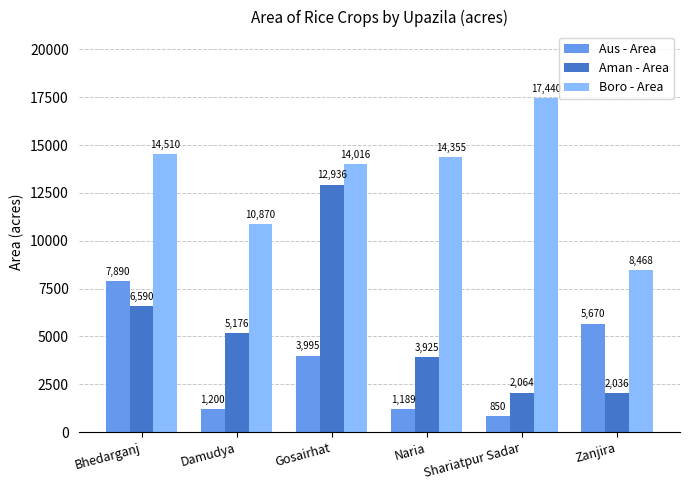

Reading left to right, transcribe all the data shown in this chart.

Aus - Area: 7890	1200	3995	1189	850	5670
Aman - Area: 6590	5176	12936	3925	2064	2036
Boro - Area: 14510	10870	14016	14355	17440	8468